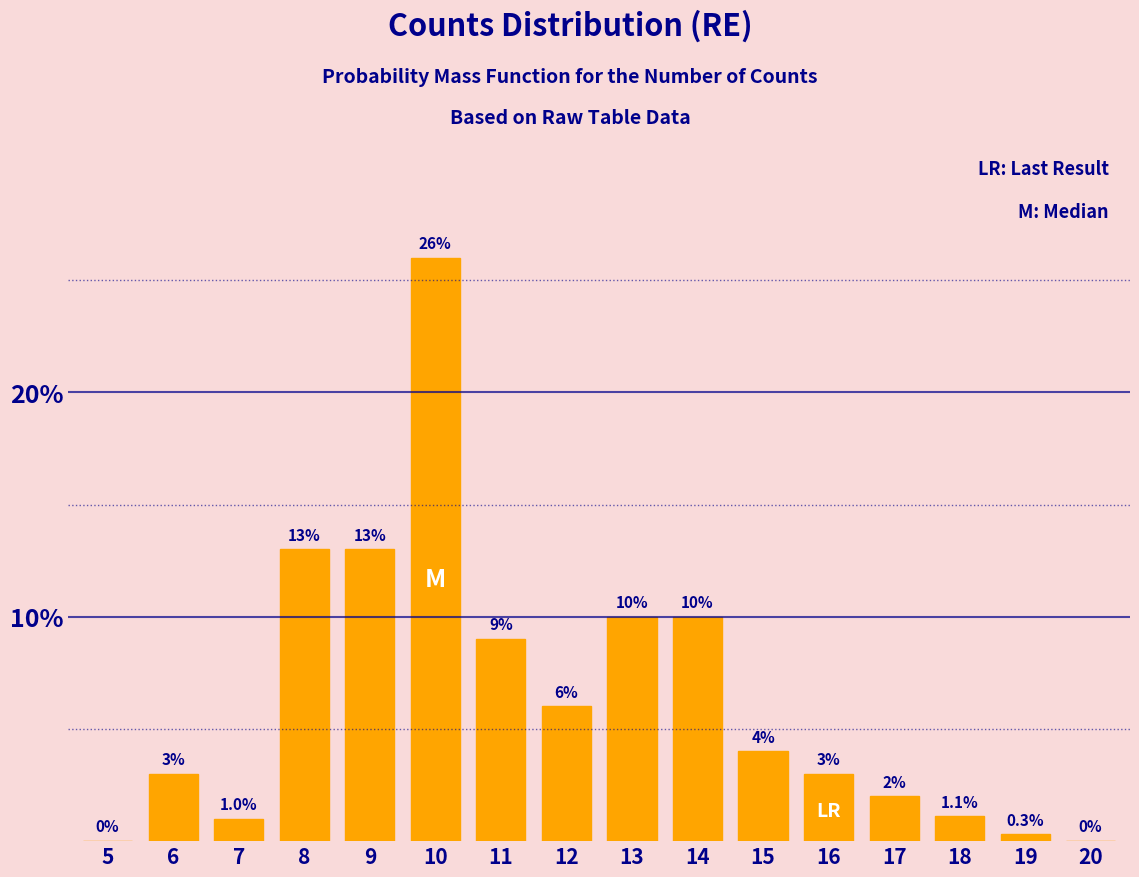

Reading right to left, transcribe all the data shown in this chart.

20=0.0	19=0.3	18=1.1	17=2.0	16=3.0	15=4.0	14=10.0	13=10.0	12=6.0	11=9.0	10=26.0	9=13.0	8=13.0	7=1.0	6=3.0	5=0.0